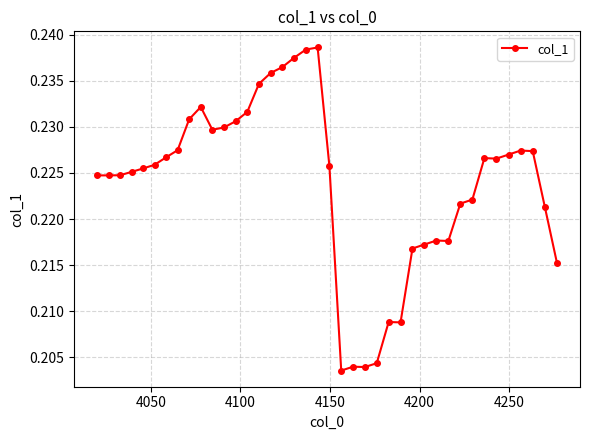

True or false: there are more than 2 points higher than both neighbors.

True